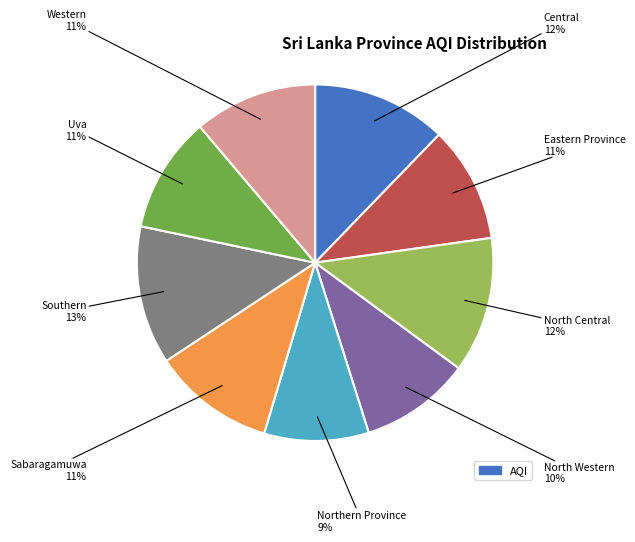

To the nearest percent, what is the average slice percentage?

11%